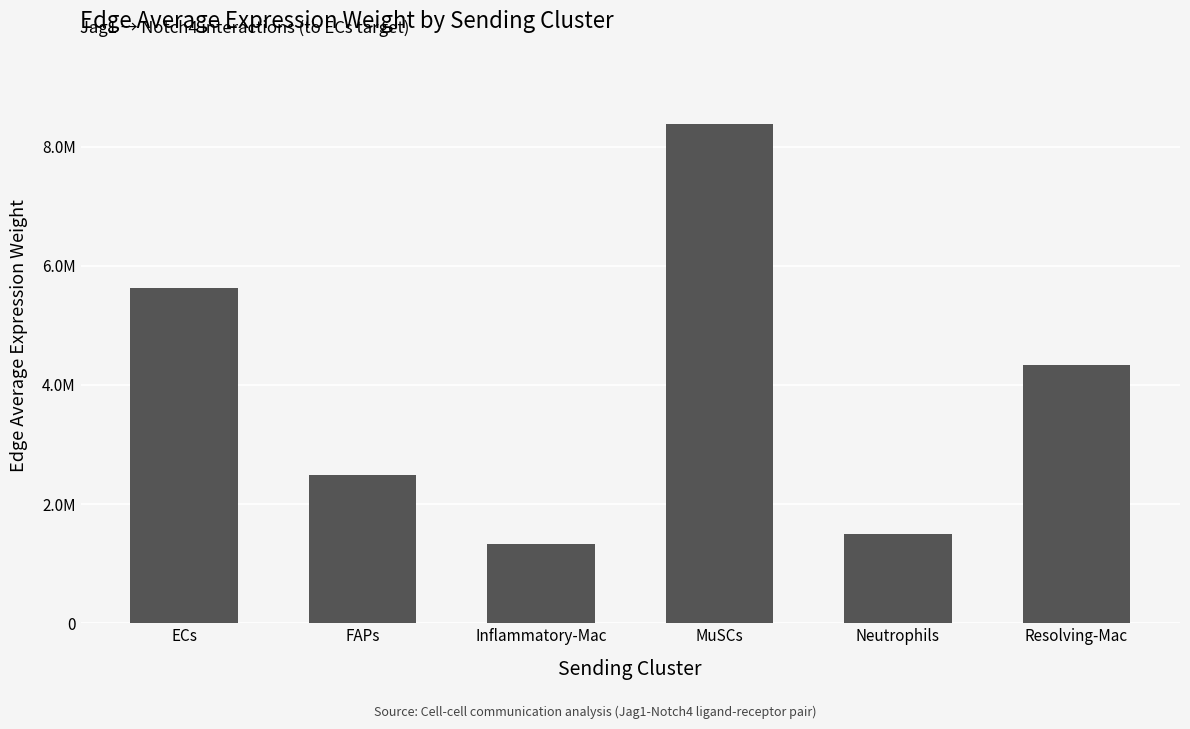

Does the chart contain any negative values?

No